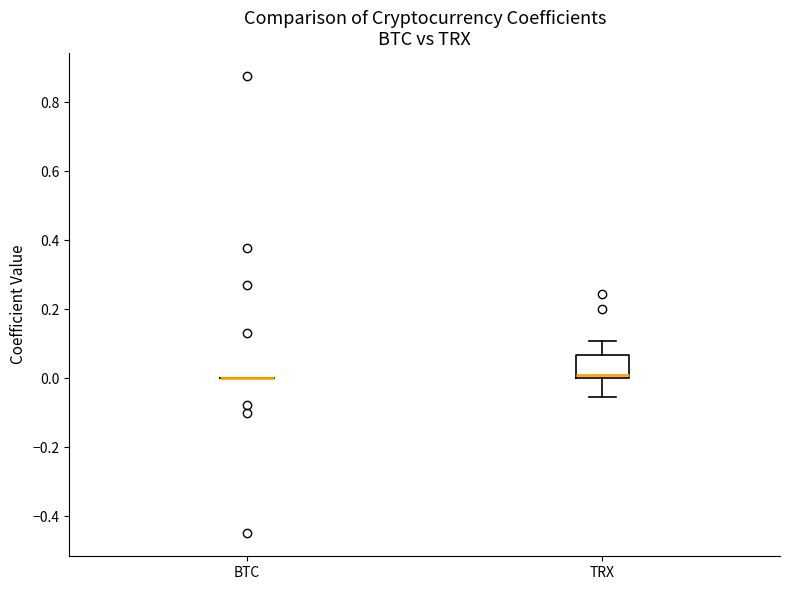

Reading left to right, transcribe this box plot: for each box, give where its median line is, the range the box spans, and where its two whiskers end, as read against the y-axis. The values are not printed on the chart, so give them approximately, as read against the axis.

BTC: box collapsed to a line at 0.00, whiskers 0.00 to 0.00
TRX: median 0.02, box 0.00 to 0.06, whiskers -0.06 to 0.10